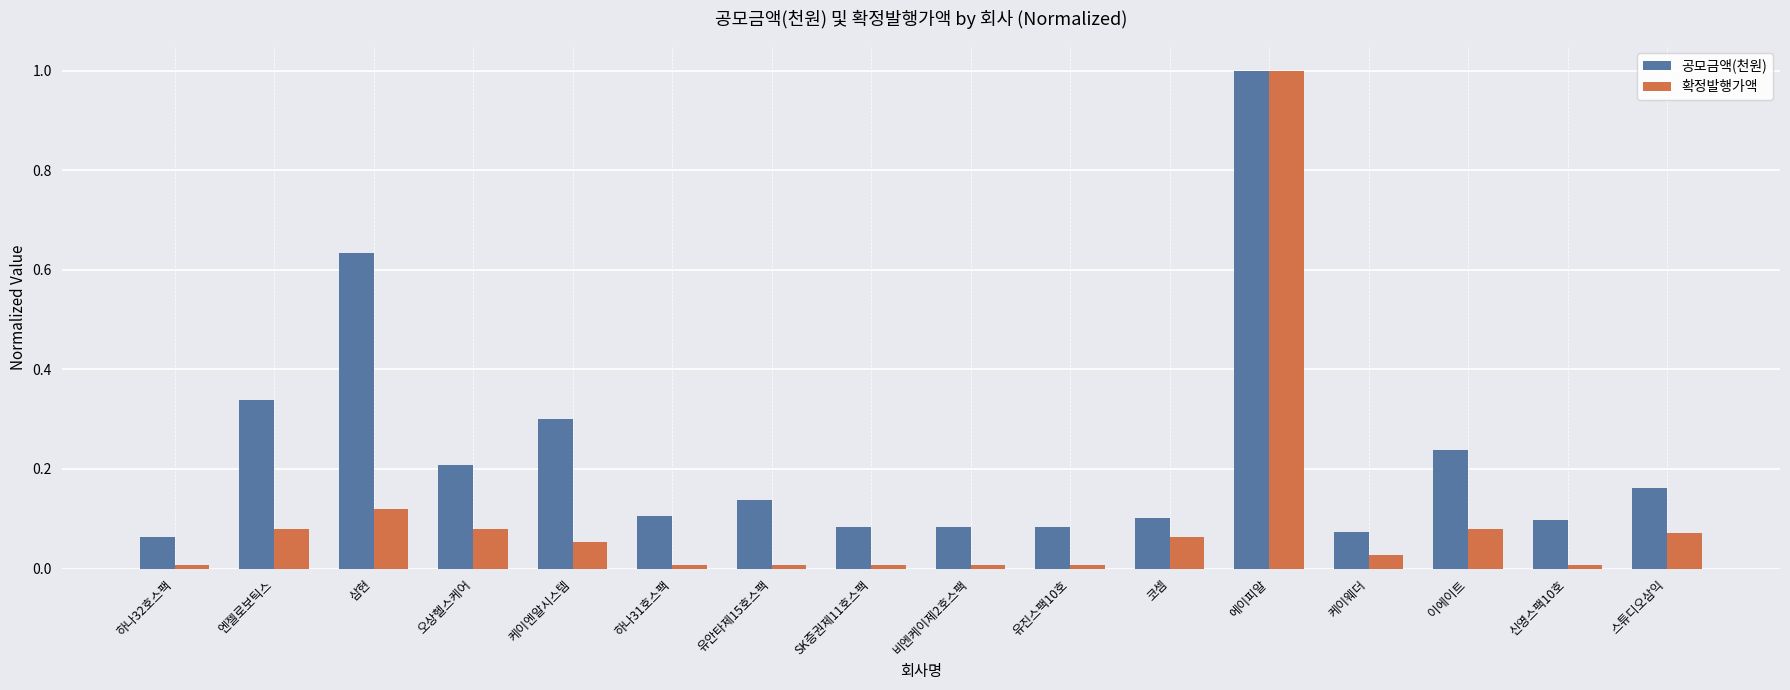

Rank the series at 엔젤로보틱스 from highest to lowest value.

공모금액(천원), 확정발행가액